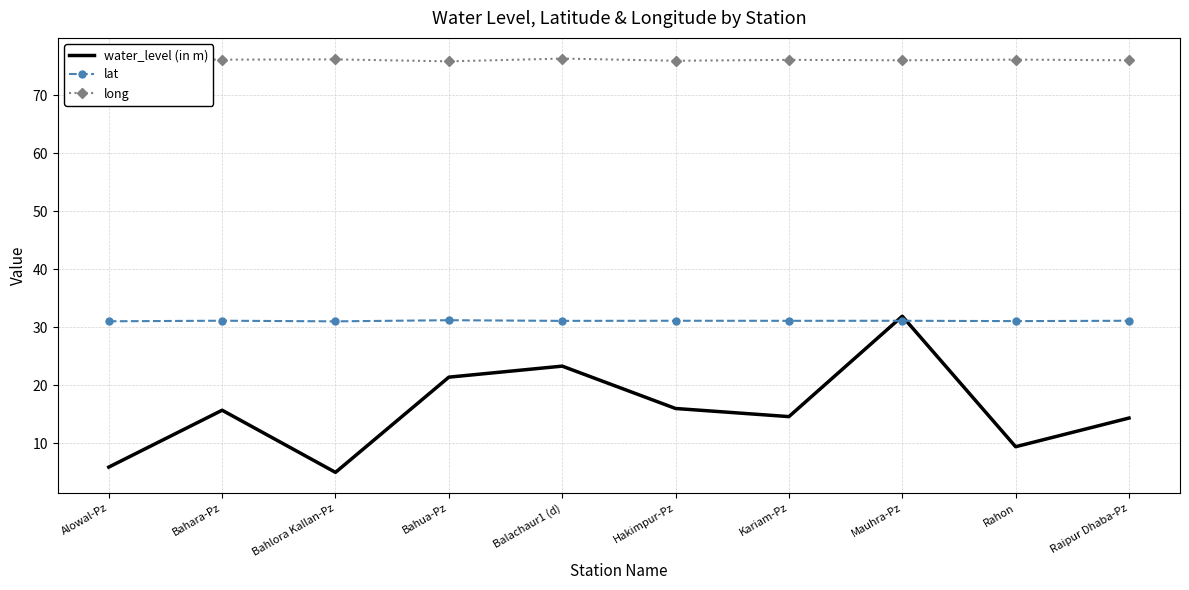

The value of long at Balachaur1 (d) is 127.3. True or false?

False